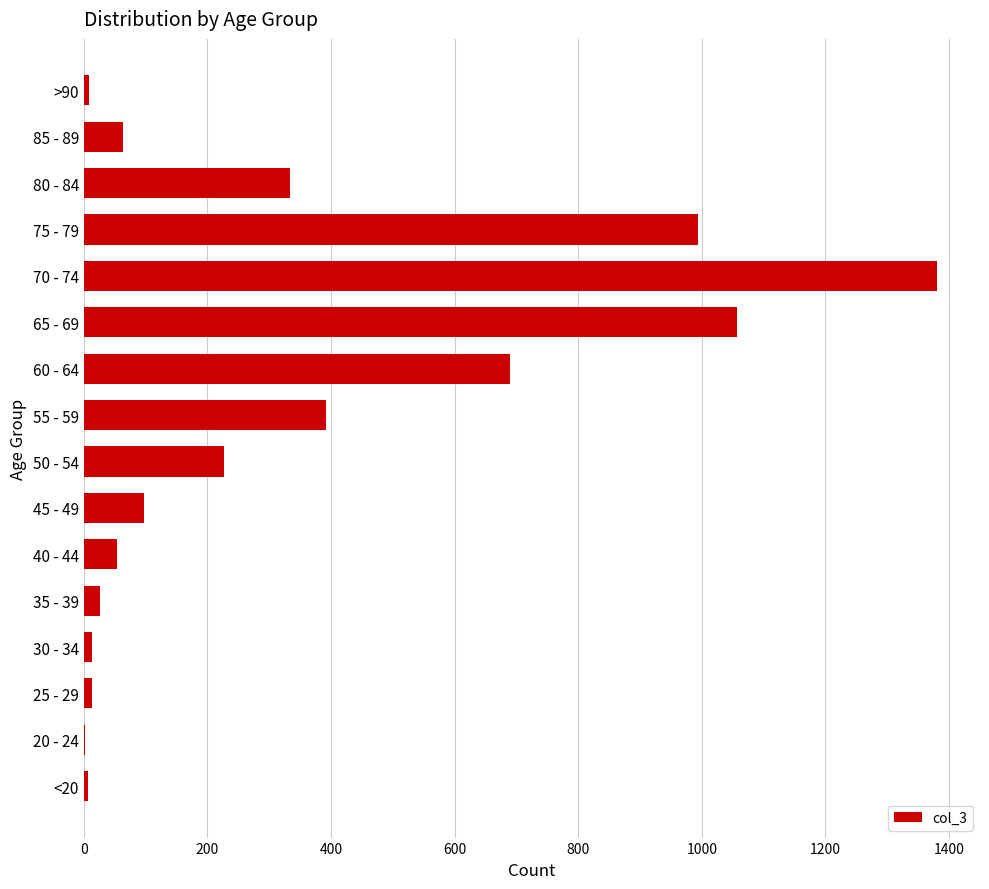

What is the sum of all values?

5357